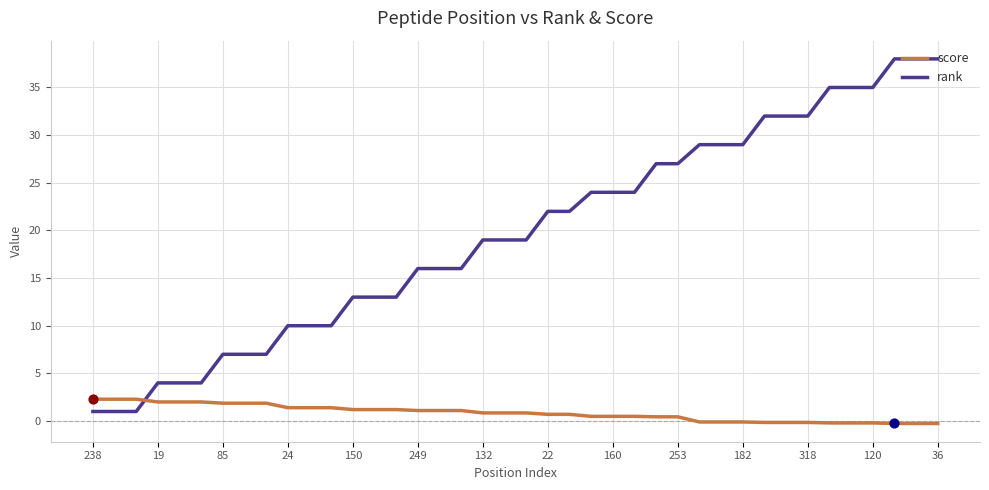

Which series has the largest range (max minus min)?

rank